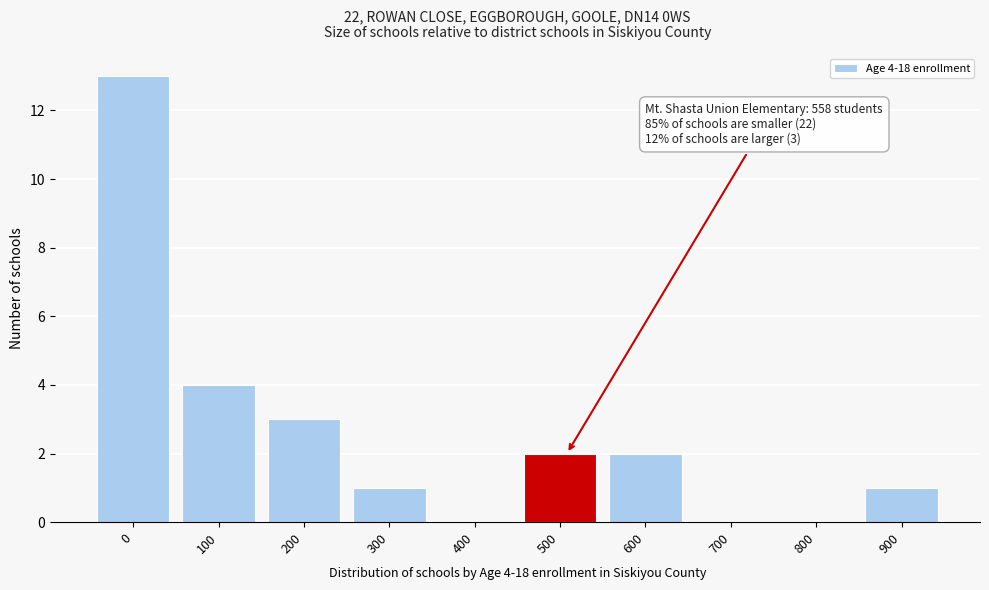

Reading left to right, extract all data points from this chart.

0=13	100=4	200=3	300=1	400=0	500=2	600=2	700=0	800=0	900=1